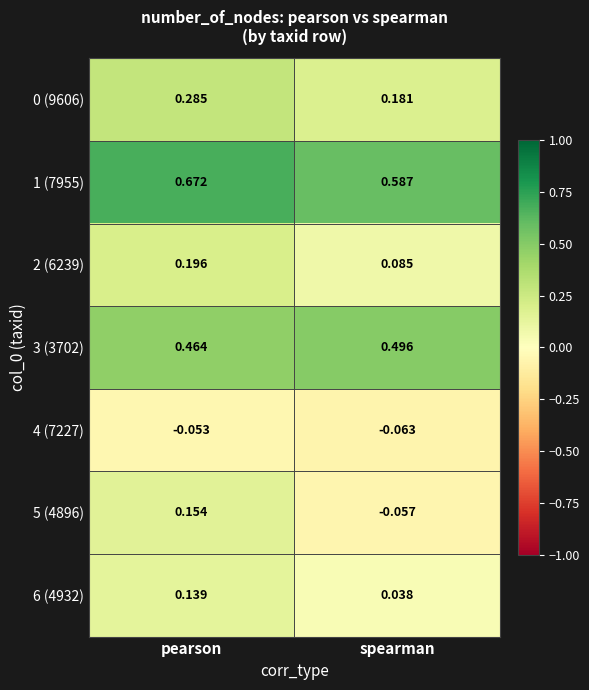

Is the value of 3 (3702) at pearson greater than the value of 6 (4932) at pearson?

Yes